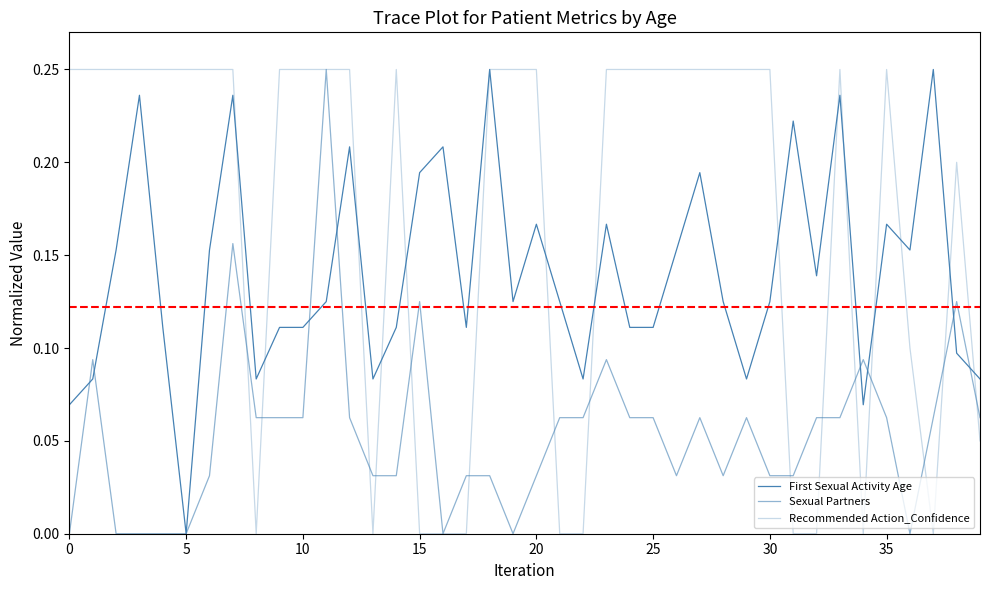

How many lines are shown in the chart?

3